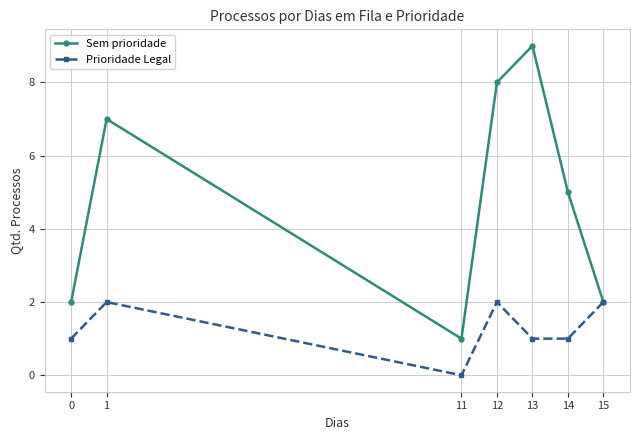

What is the highest value of the Prioridade Legal series?

2